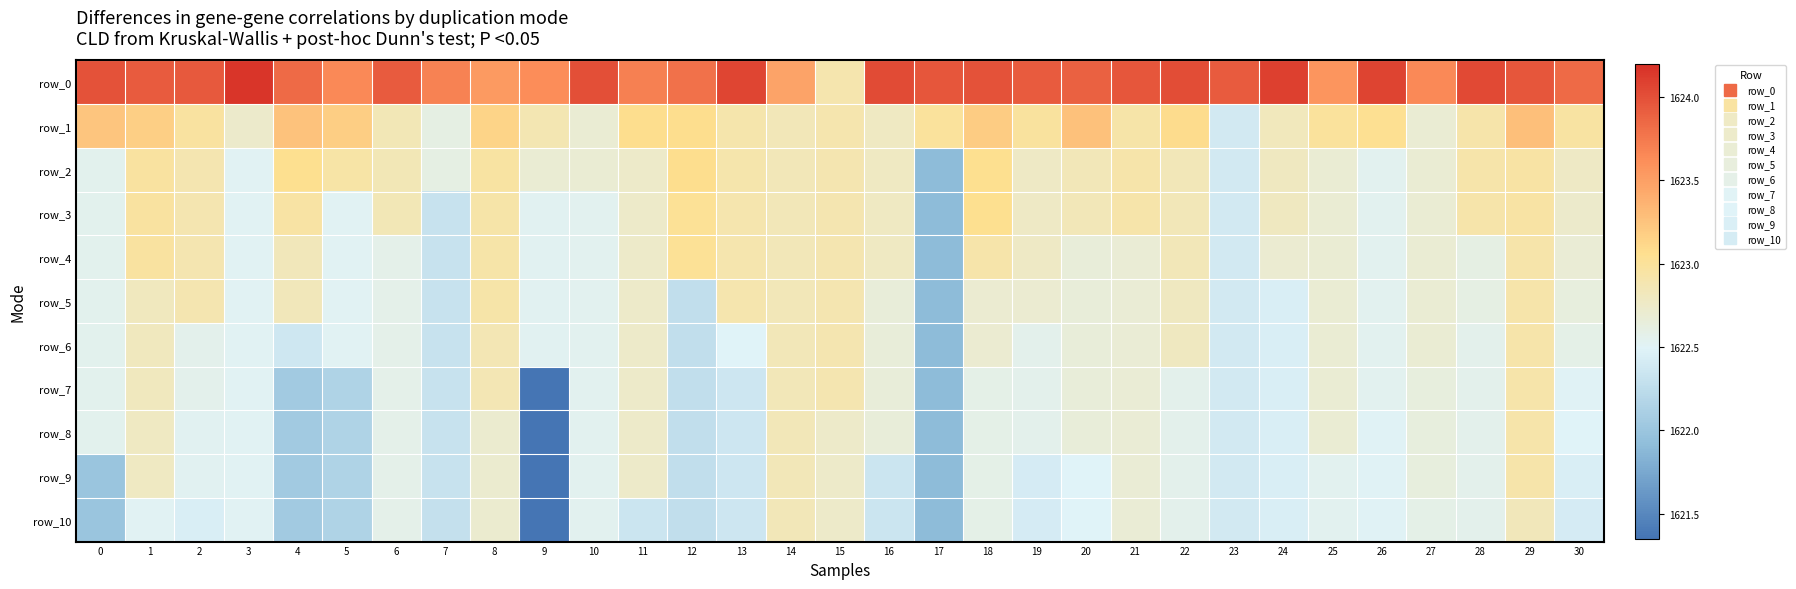

What is the smallest value displayed?

1621.4